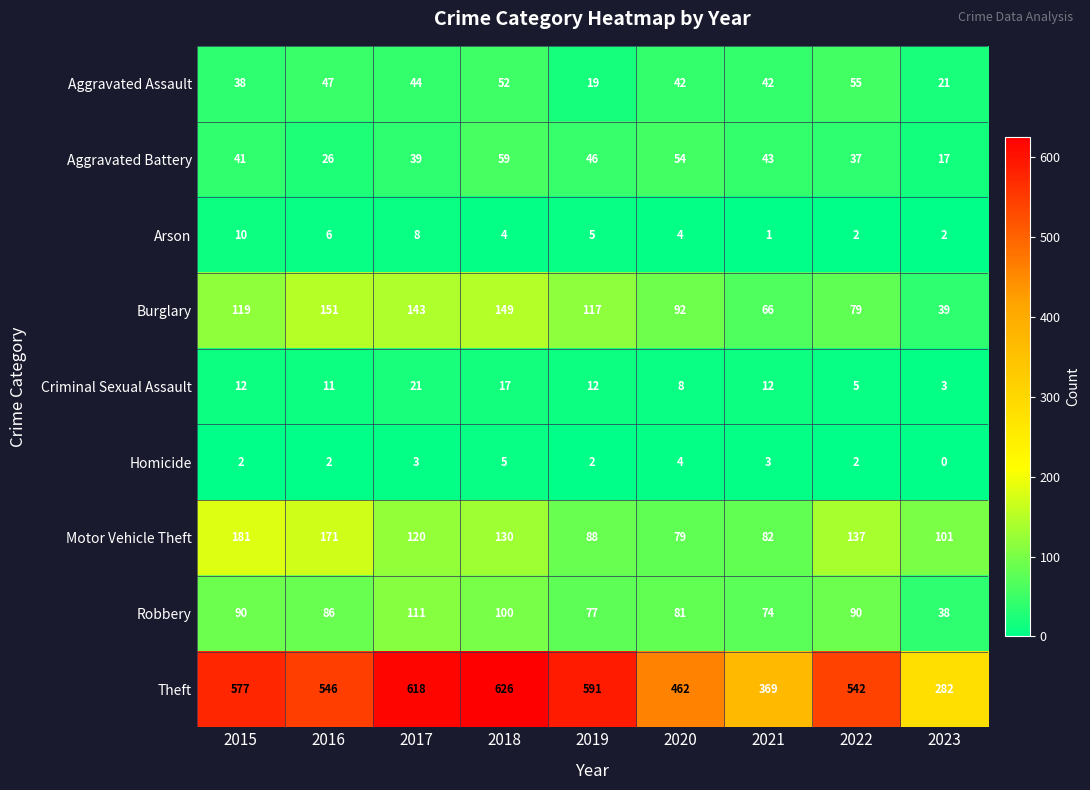

What is the difference between the highest and lowest values at 2022?

540